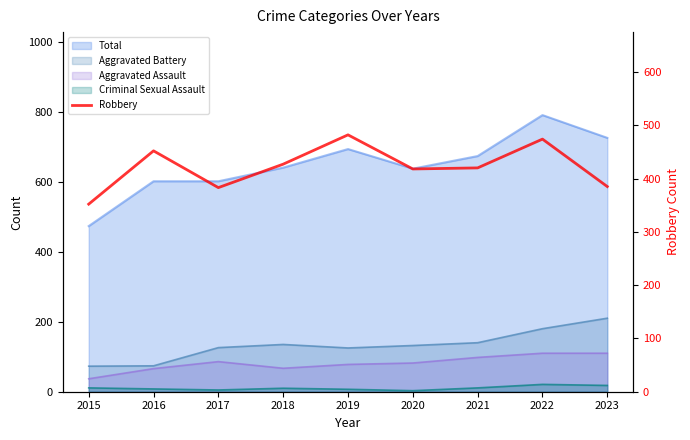

At which category does the data reach its first local valley?

2017